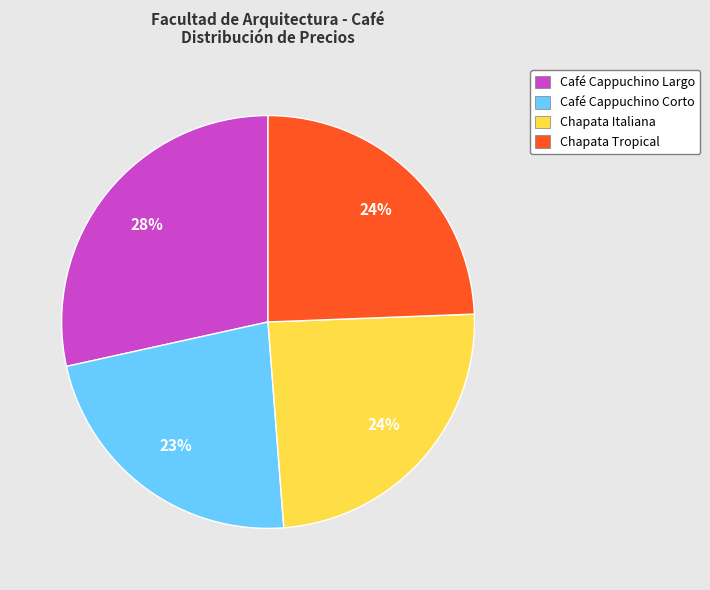

Is it true that Chapata Italiana is 24% of the pie?

True